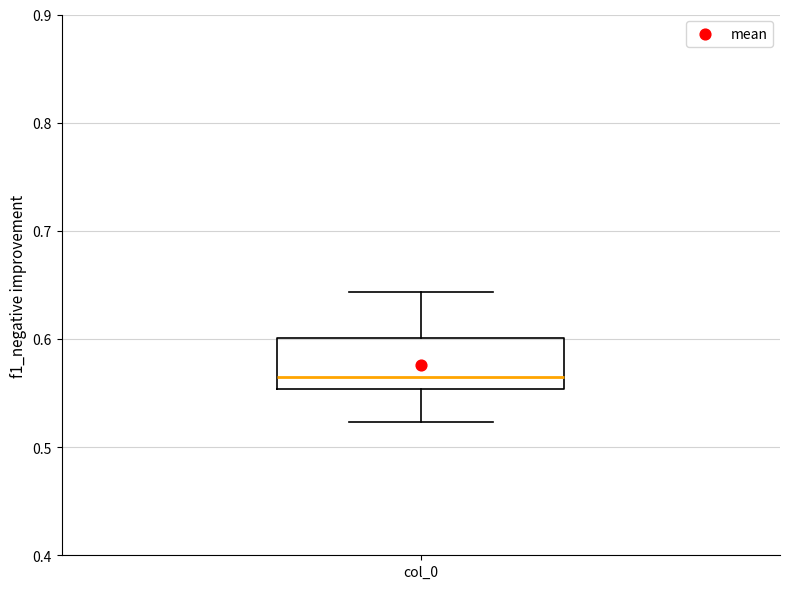

Transcribe this box plot: give where the median line is, the range the box spans, and where the two whiskers end, as read against the y-axis. The values are not printed on the chart, so give them approximately, as read against the axis.

median 0.57, box 0.55 to 0.60, whiskers 0.52 to 0.64